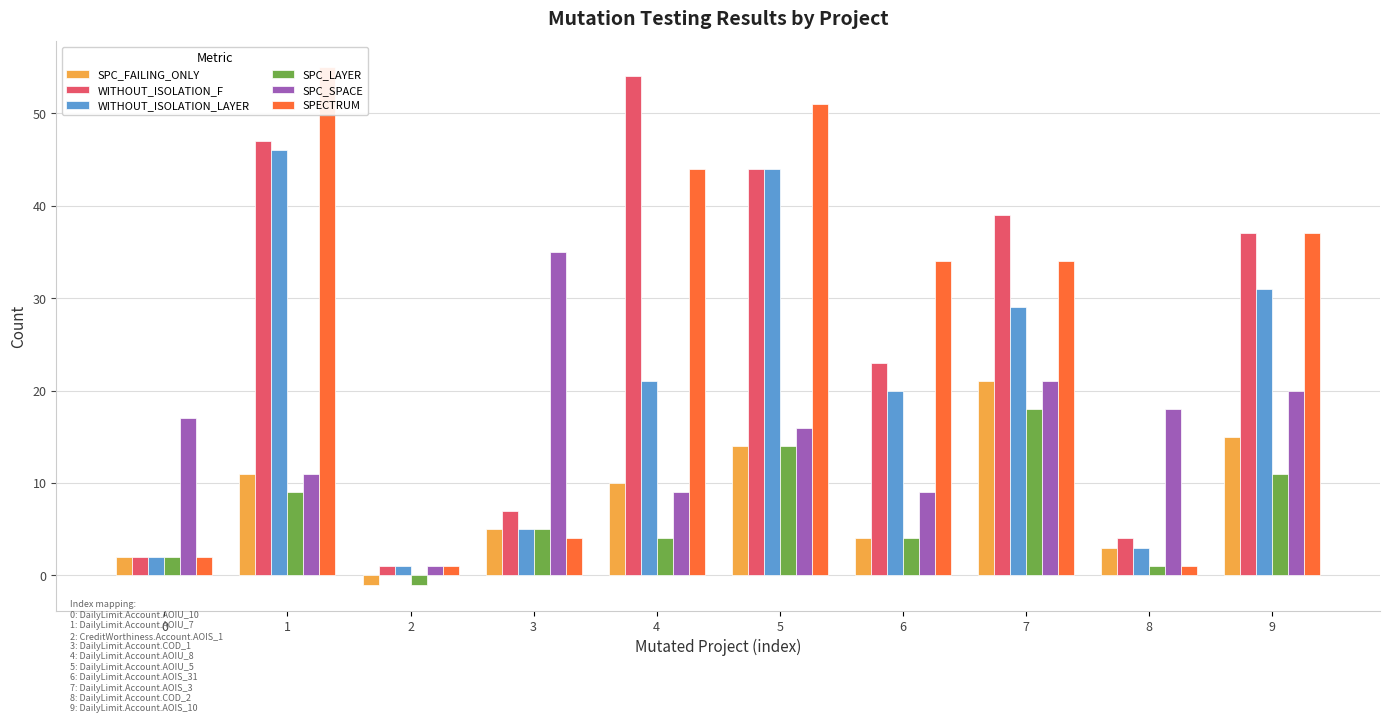

What is the minimum value shown in the chart?

-1